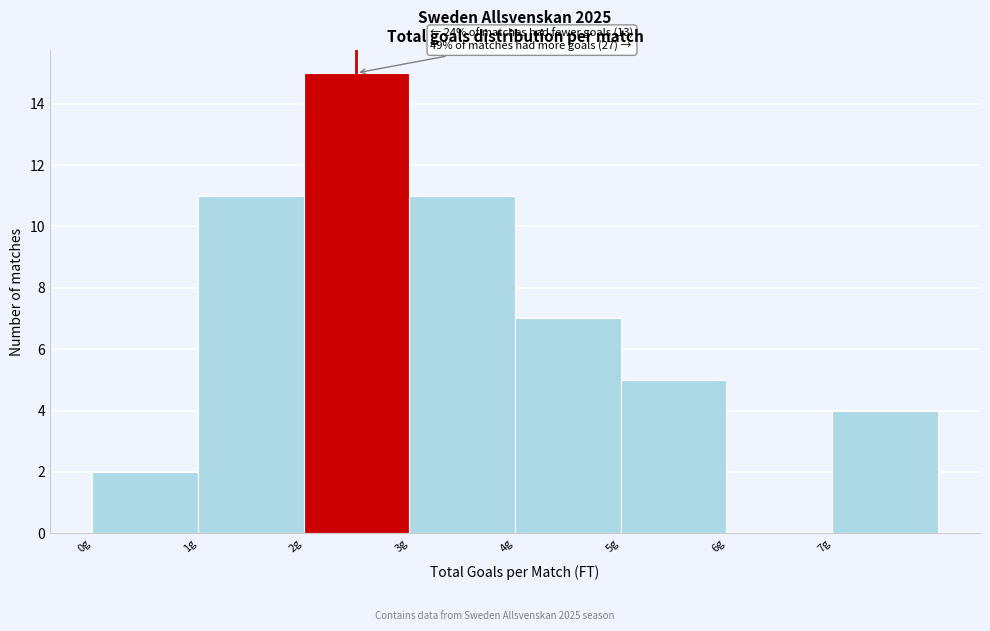

Which range on the x-axis has the tallest bar?

2 to 3